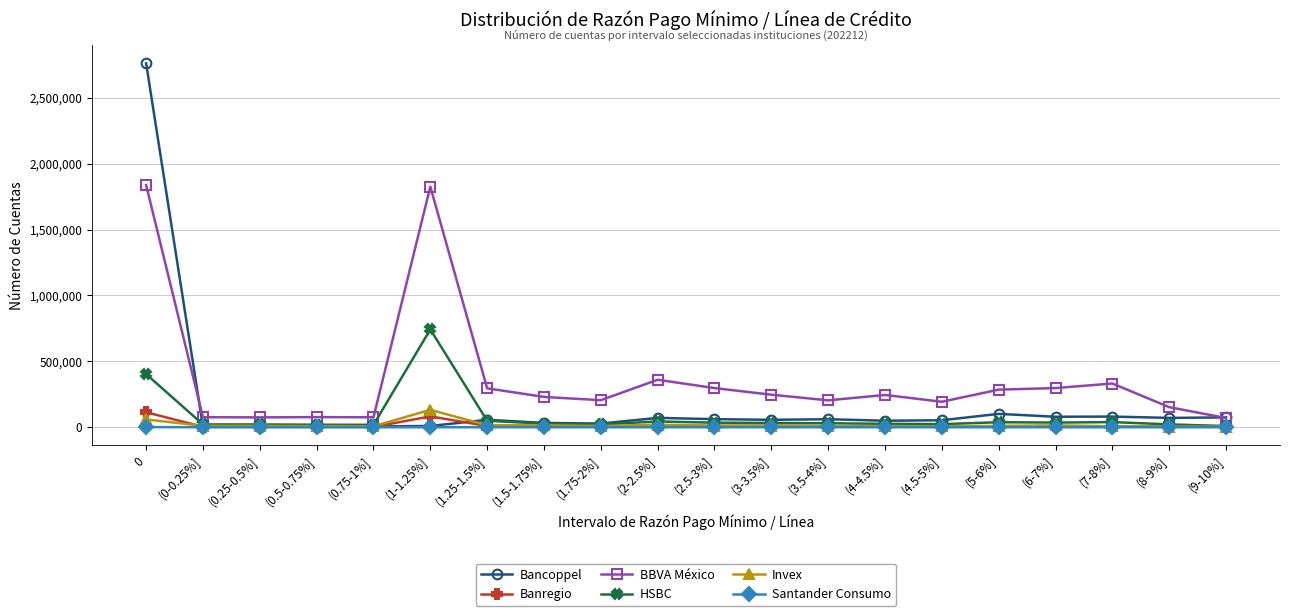

True or false: BBVA México and Santander Consumo intersect in this chart.

False